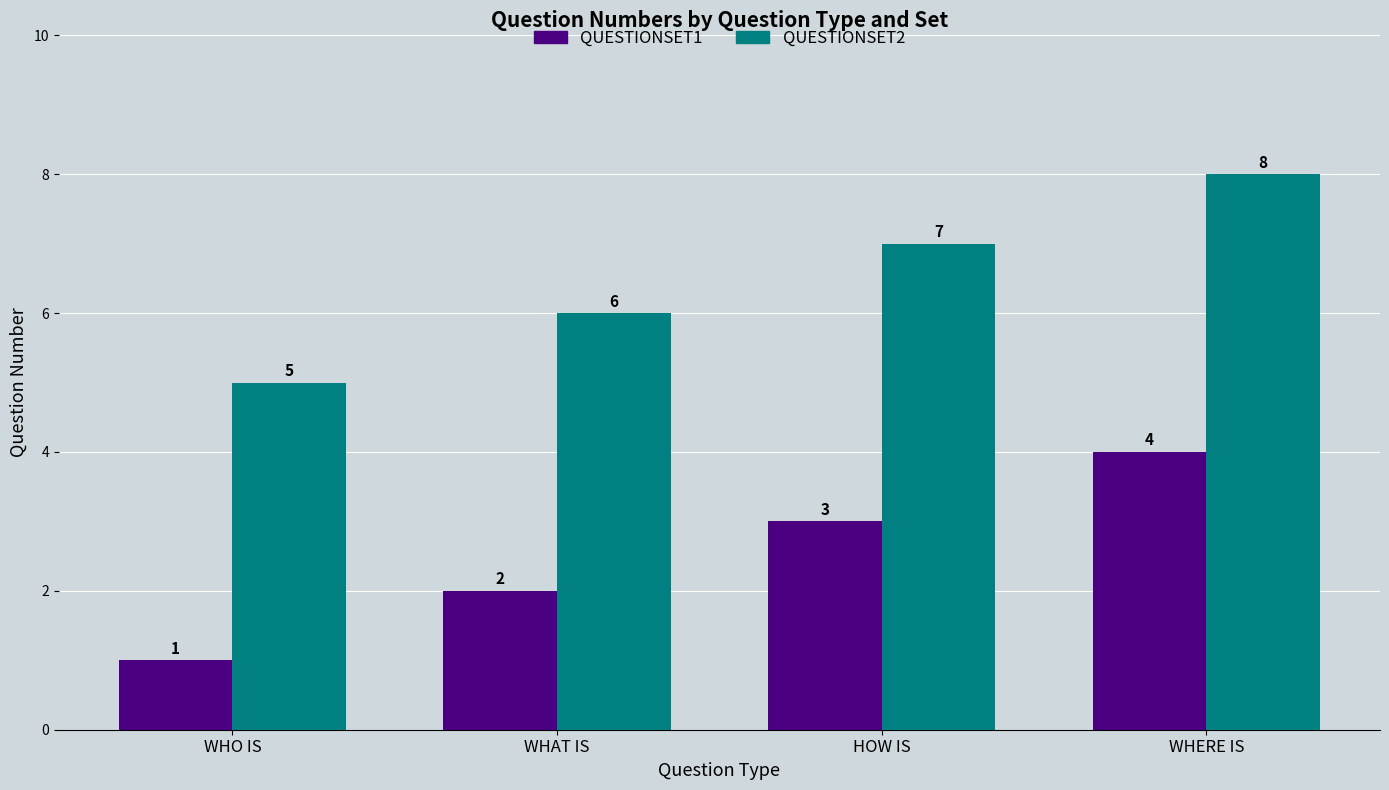

What position from the left is WHAT IS?

2